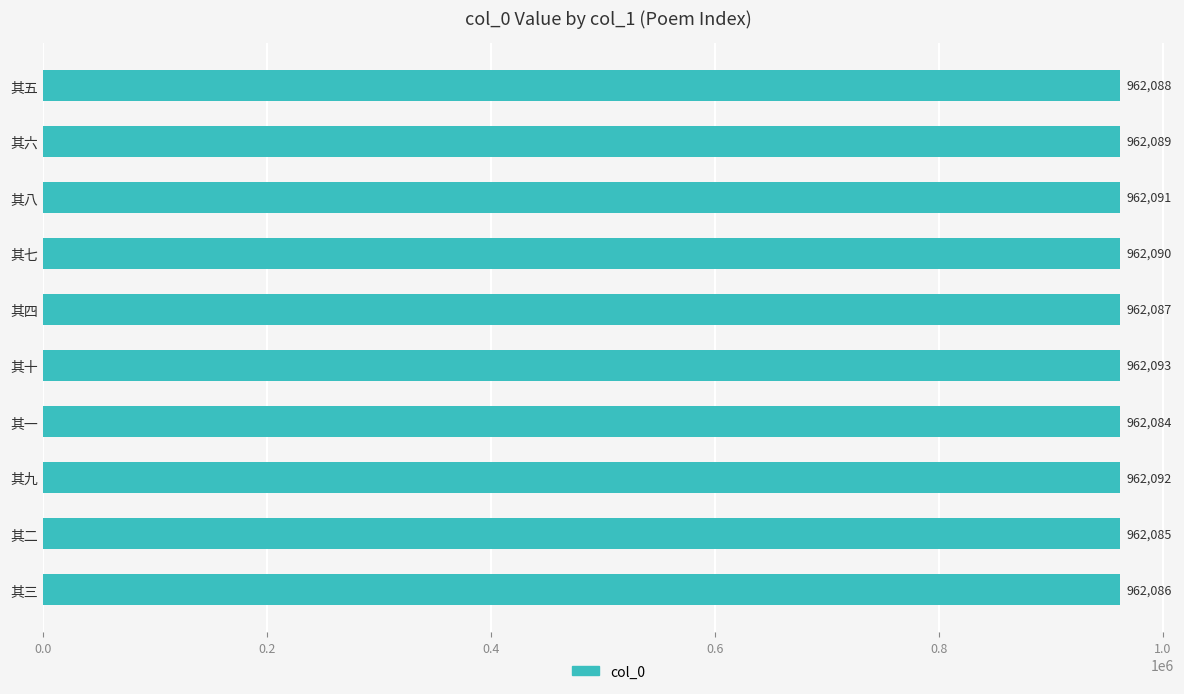

What position from the top is 其一?

7